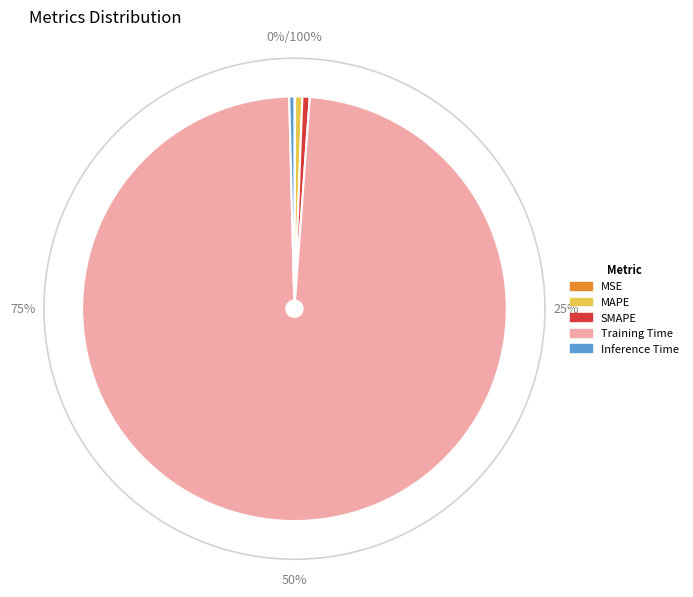

How much of the chart is everything except MSE?

100.0%